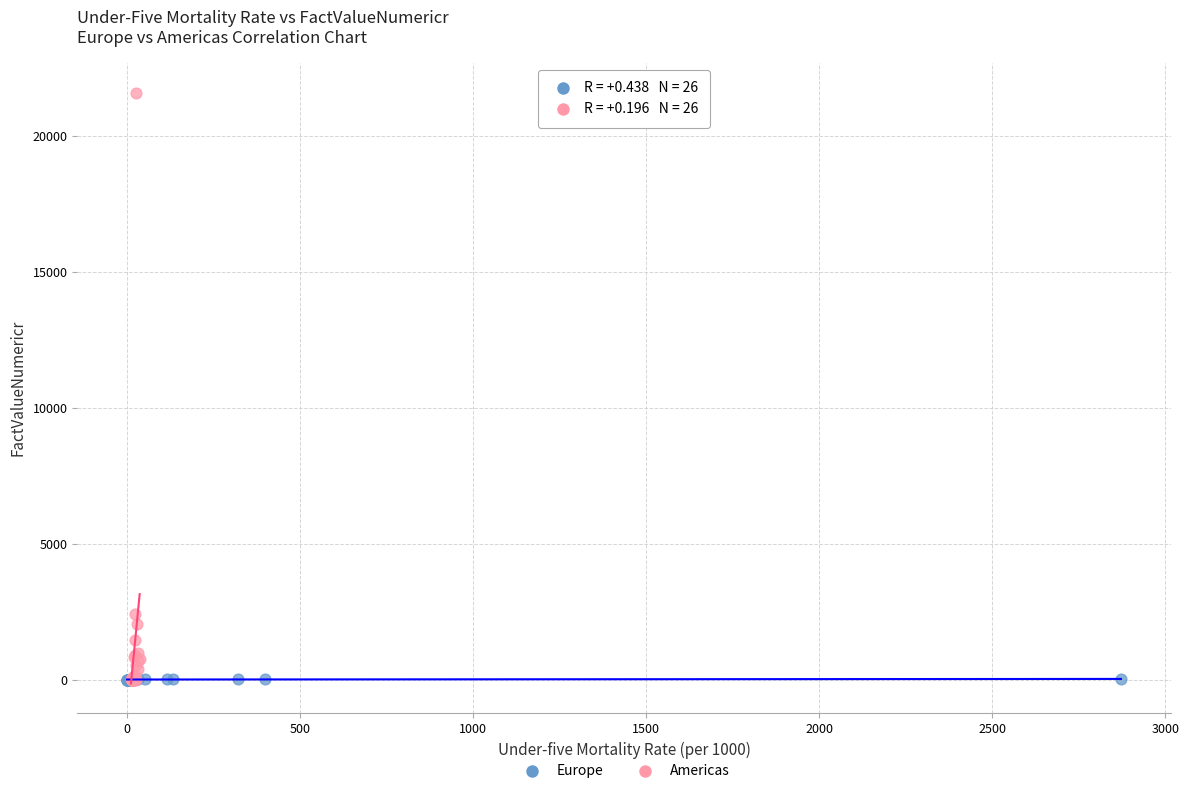

What are all the series names shown in the legend?

Europe, Americas